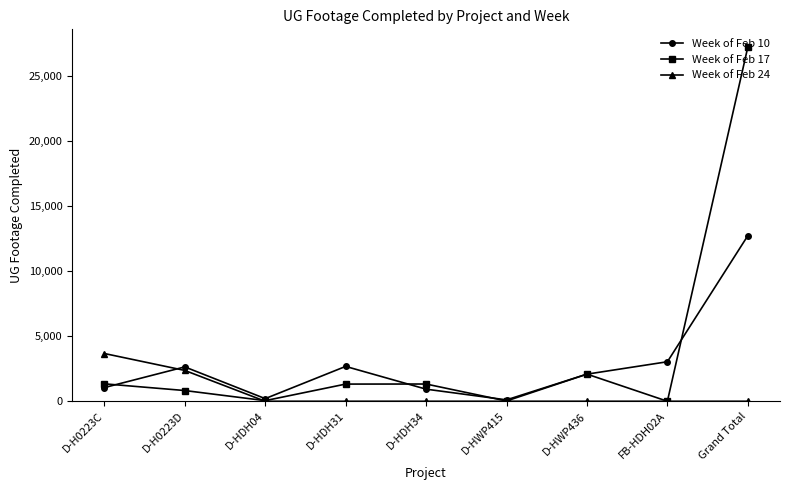

How many lines are shown in the chart?

3